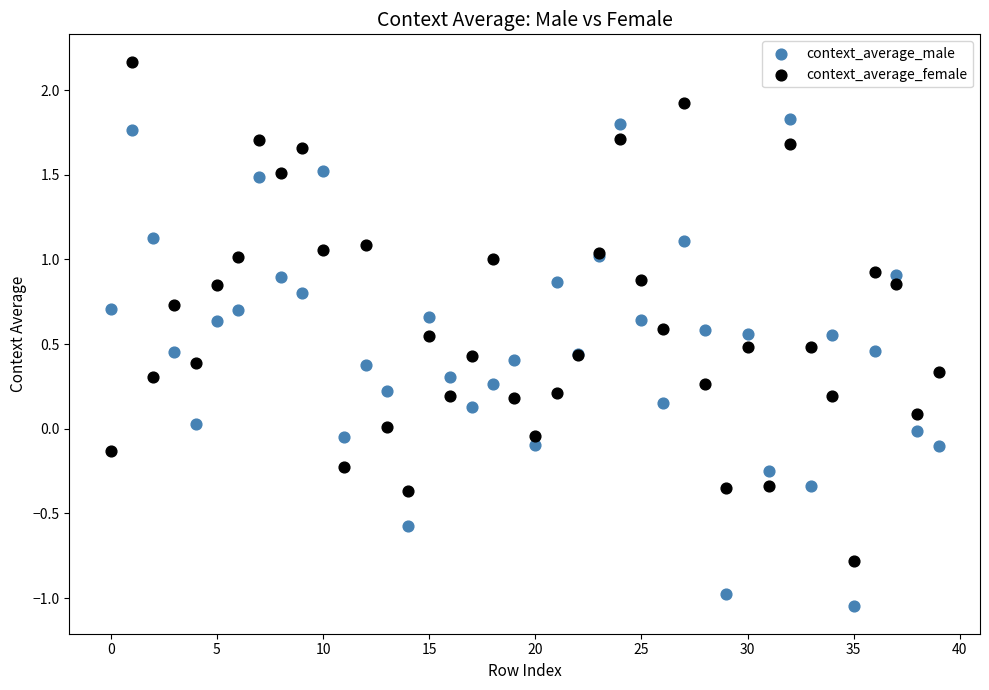

Which series contains the highest Y value?

context_average_female